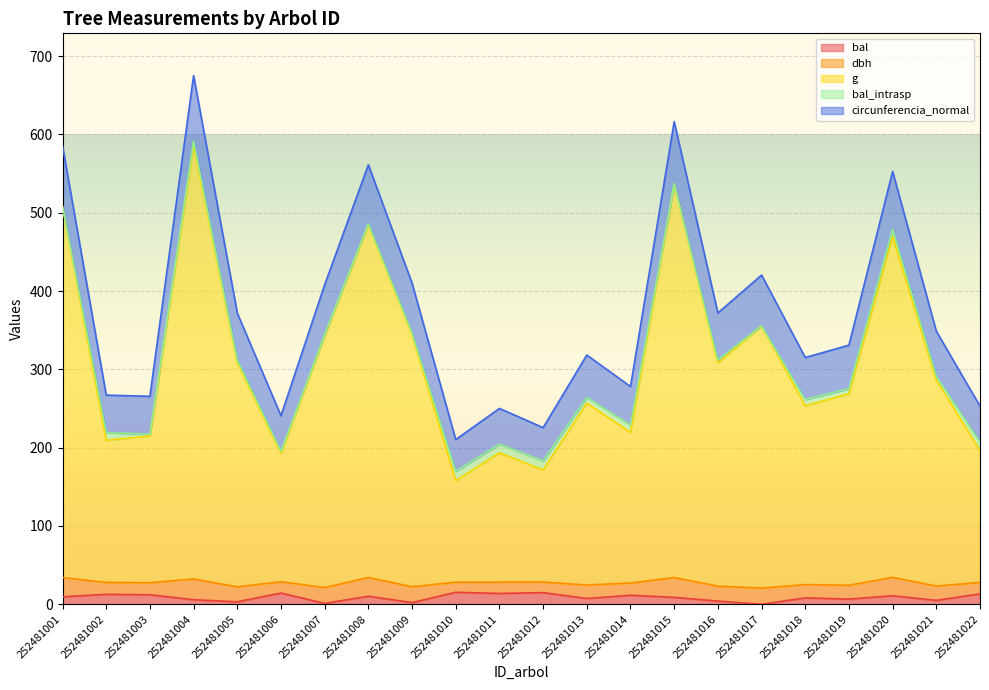

True or false: dbh and g intersect in this chart.

False